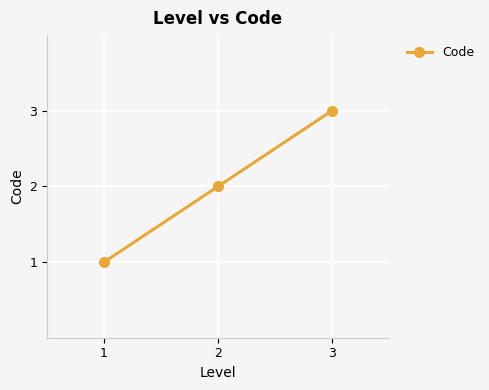

What value does the data have at 2?

2